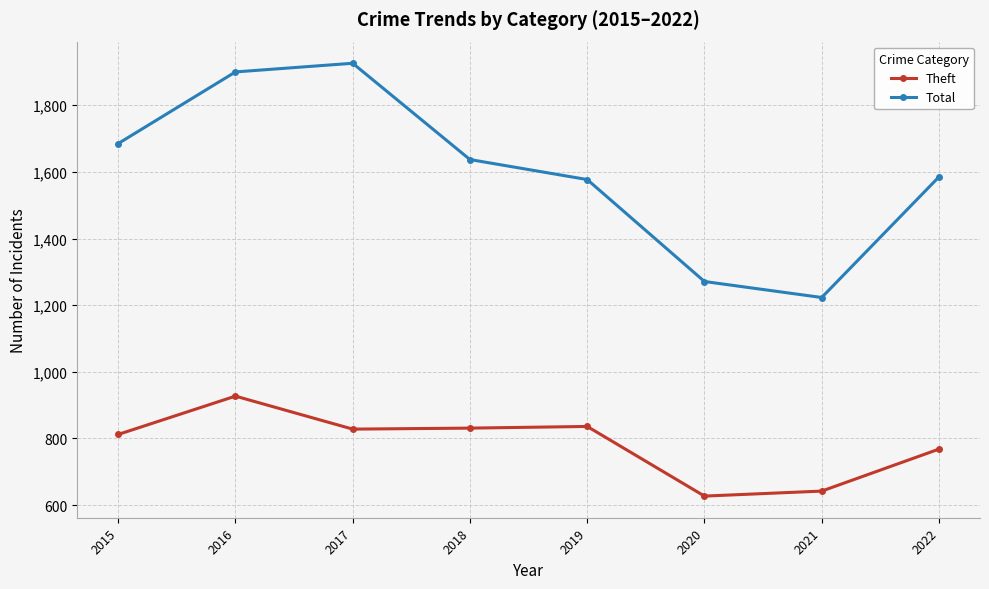

Which category has the highest value in the Theft series?

2016